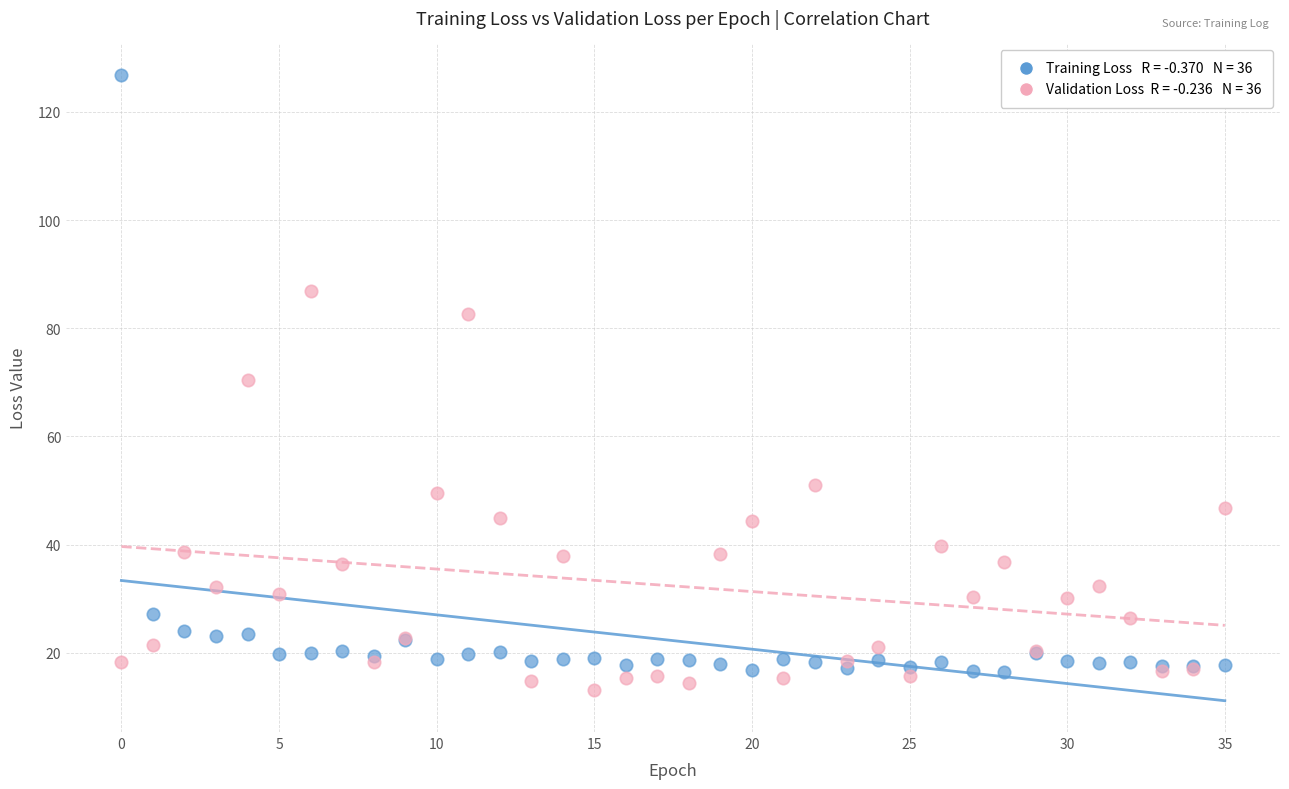

Across all series, what Y value is closest to 69?

70.4